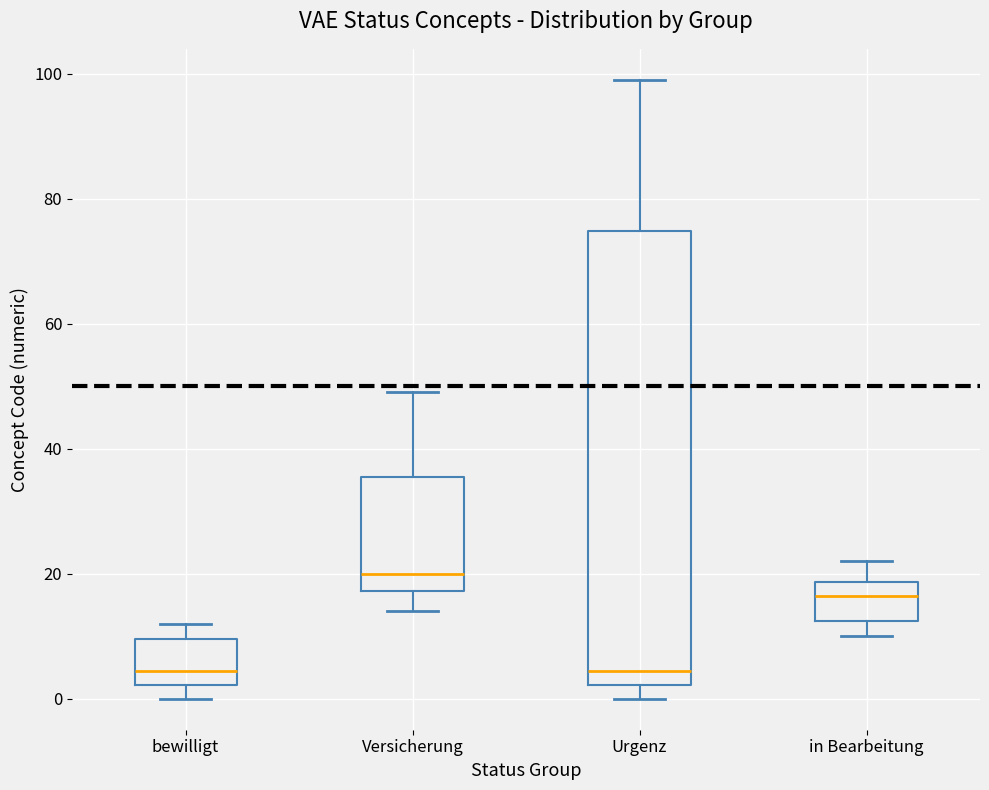

Comparing the boxes themselves (not the whiskers), which one is the tallest?

Urgenz